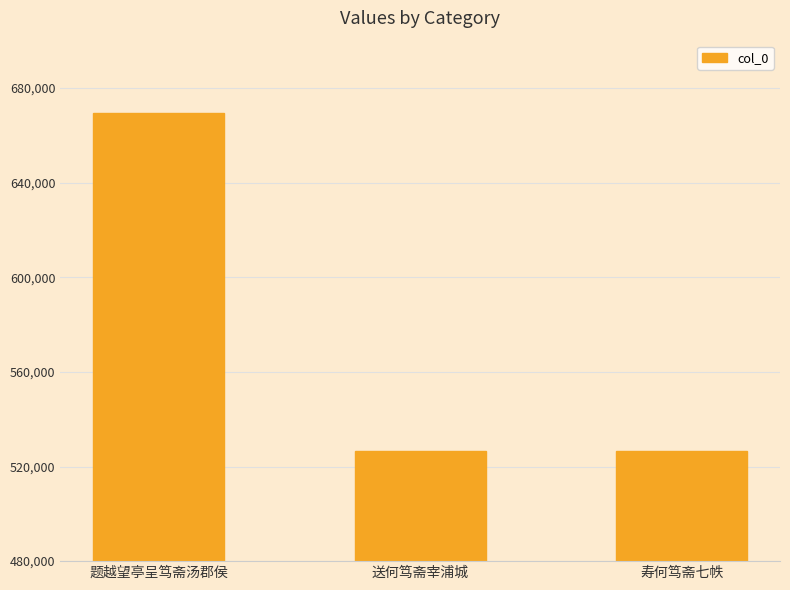

True or false: the data shows 184067 at 寿何笃斋七帙.

False